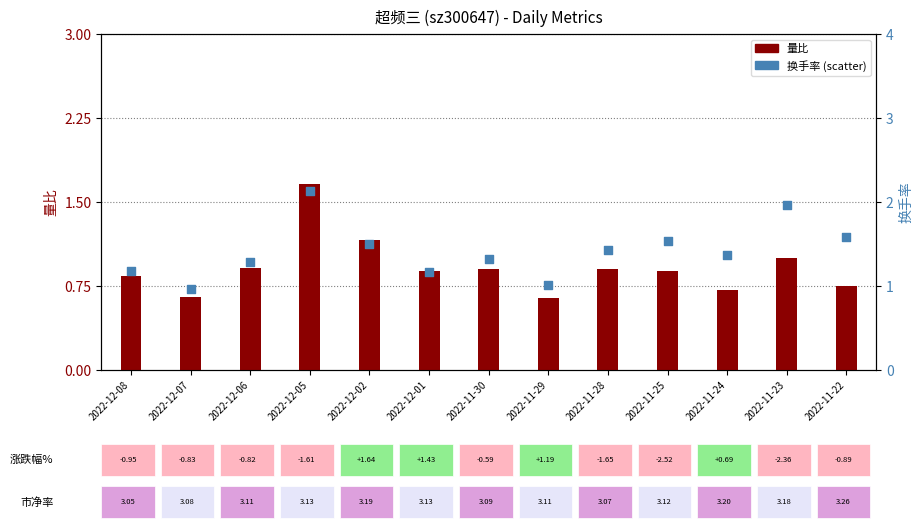

Which series has the largest total across all categories?

换手率